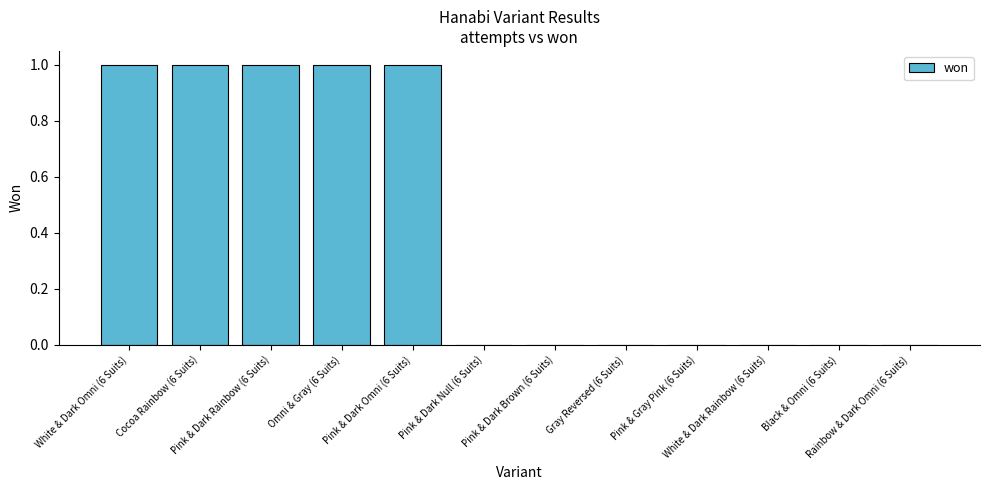

What is the sum of all values?

5